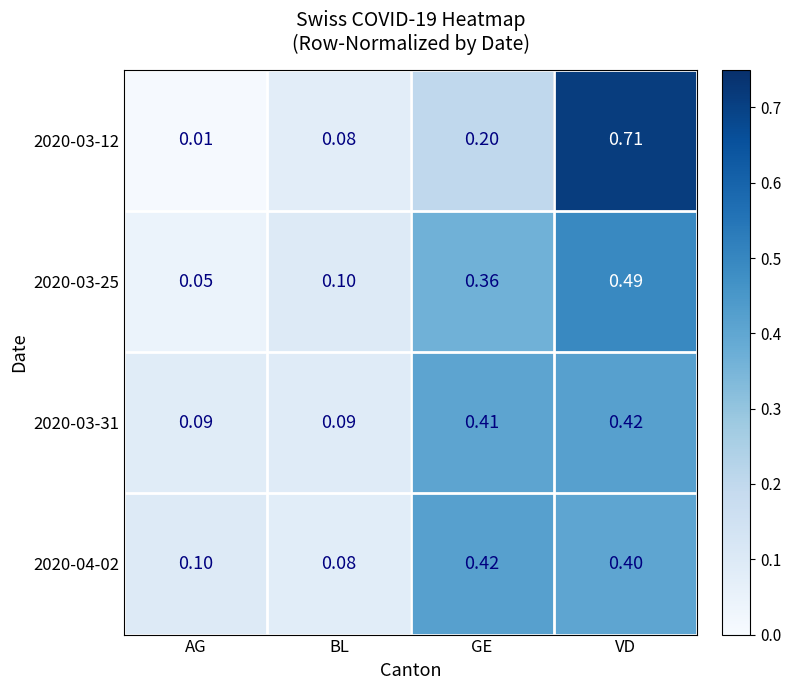

At which category does the chart reach its minimum across all series?

AG